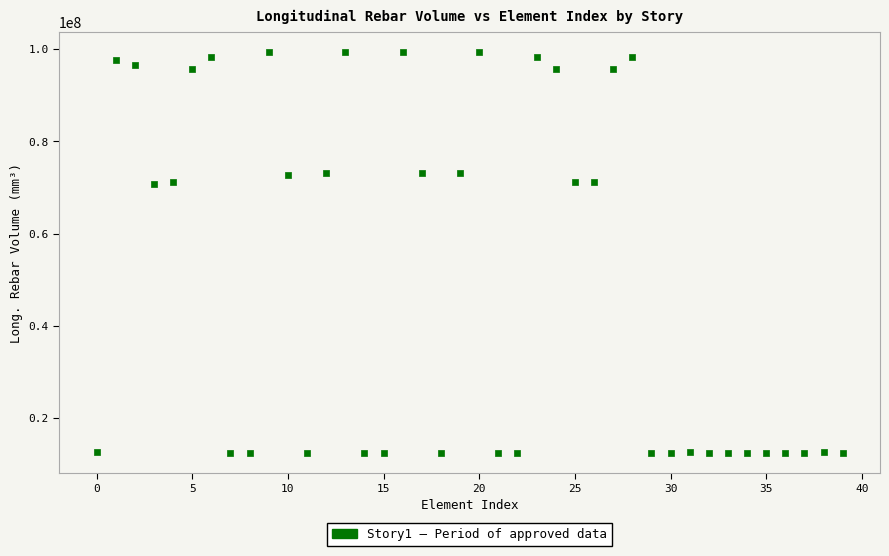

What is the range of Y values (max minus min)?

86844800.0